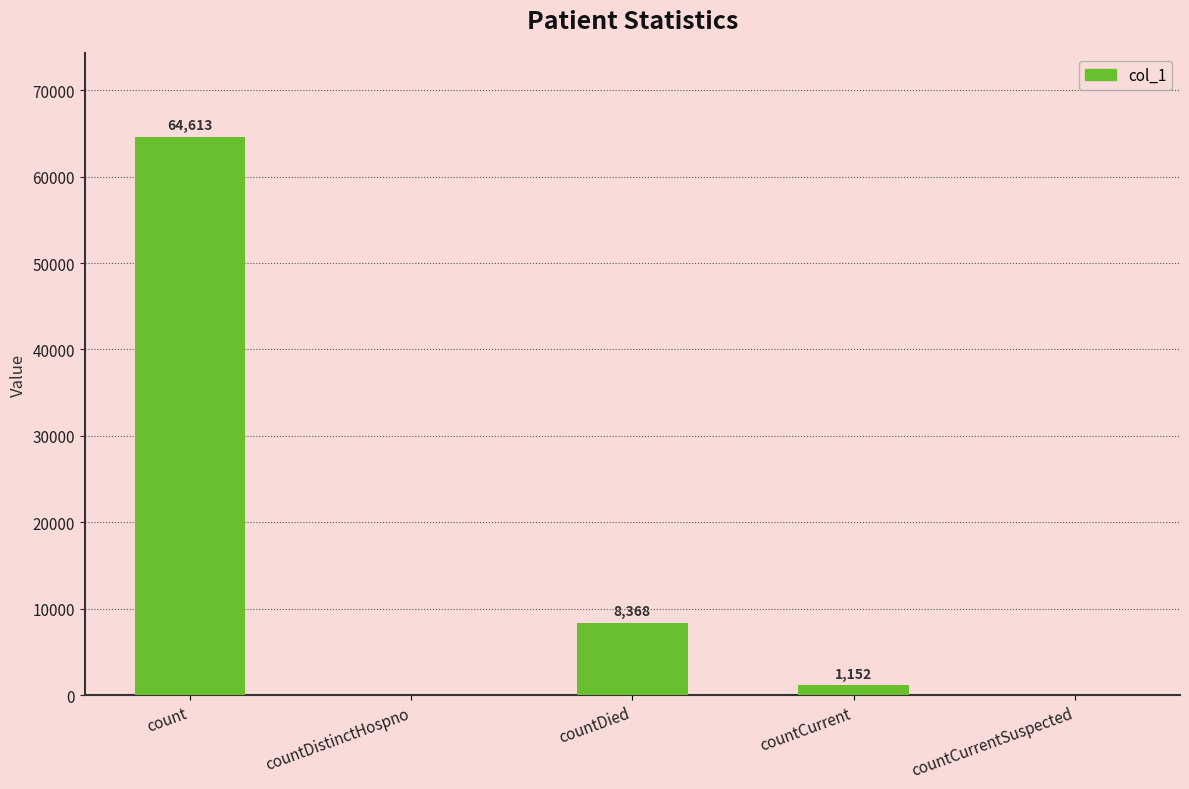

Are the bars horizontal?

No